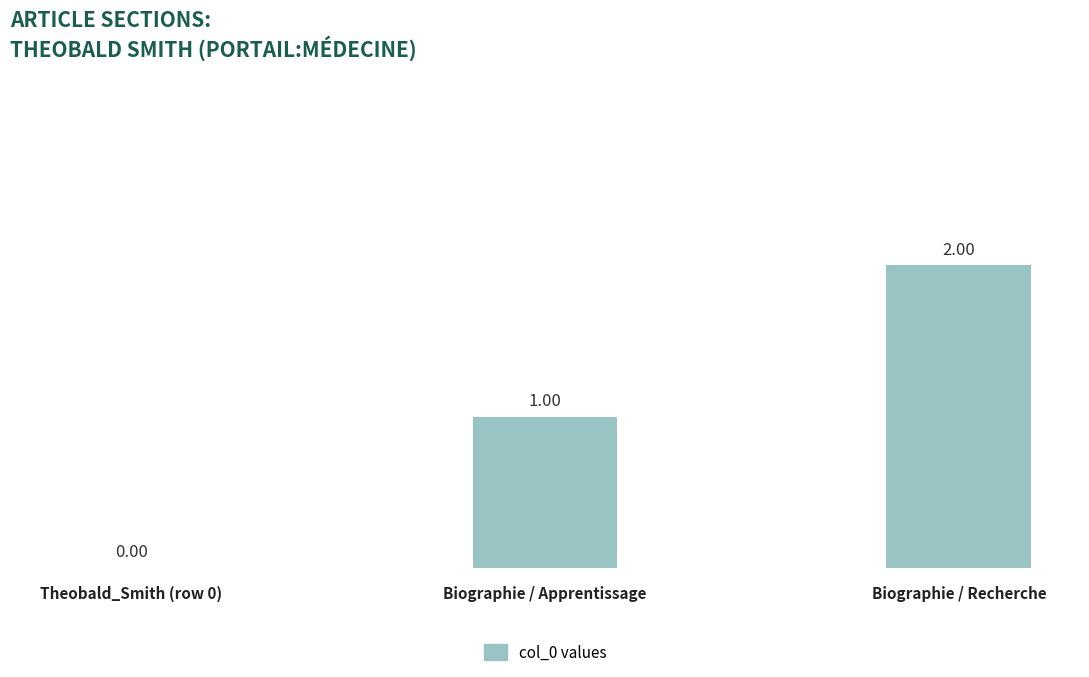

Reading left to right, list all the values displayed in this chart.

0	1	2